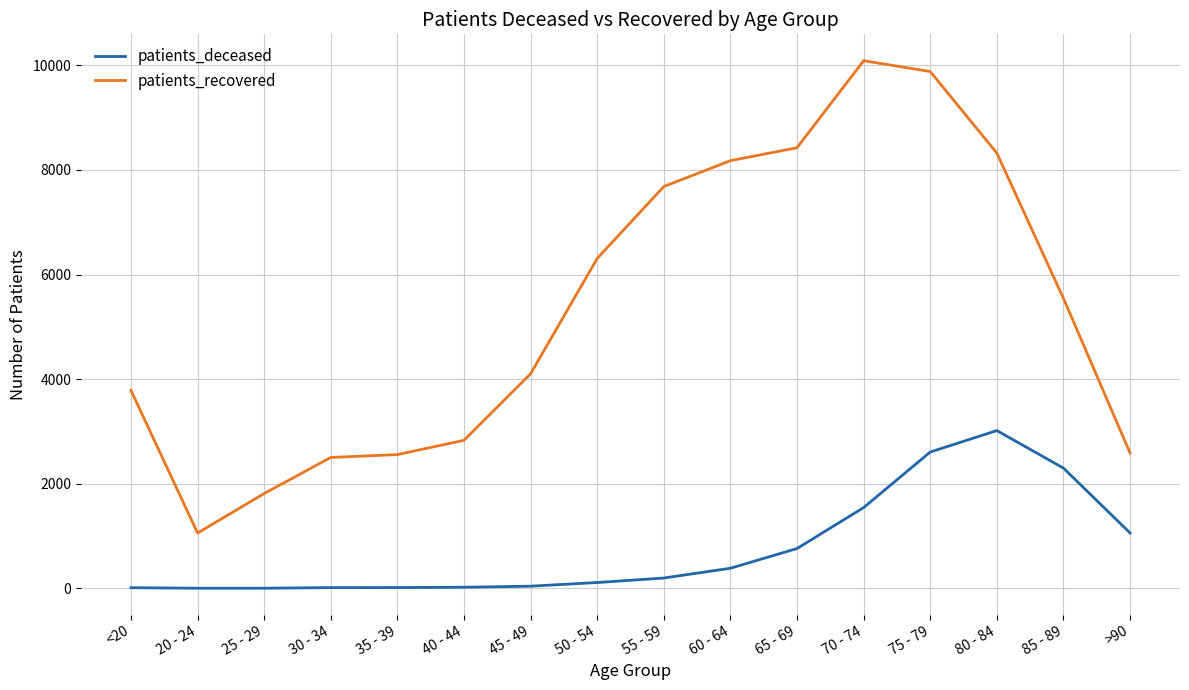

What is the highest value of the patients_deceased series?

3017